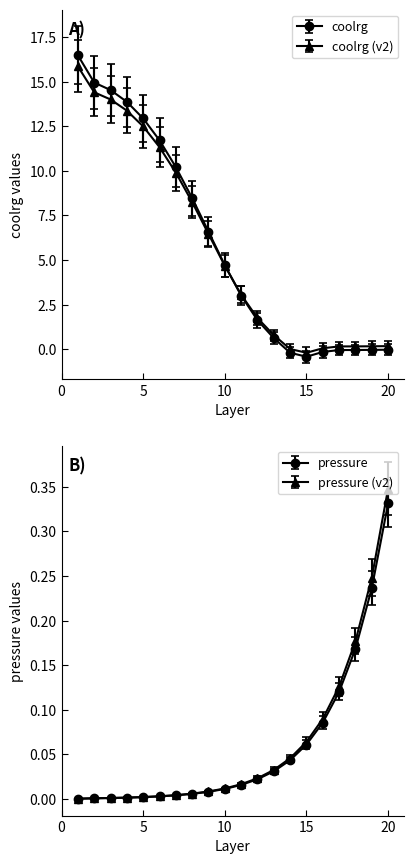

Which series changed the most between 2 and 10?

coolrg